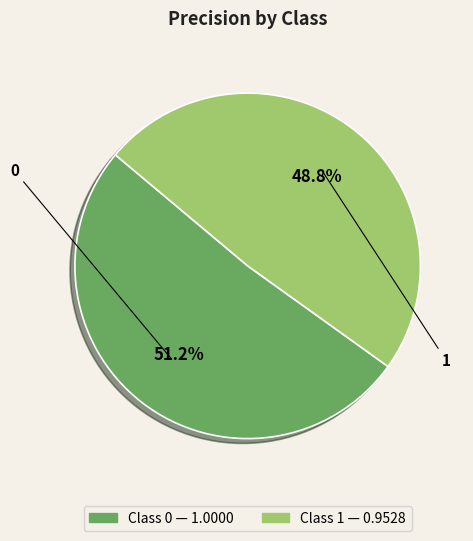

Rank the categories by value from highest to lowest.

0, 1